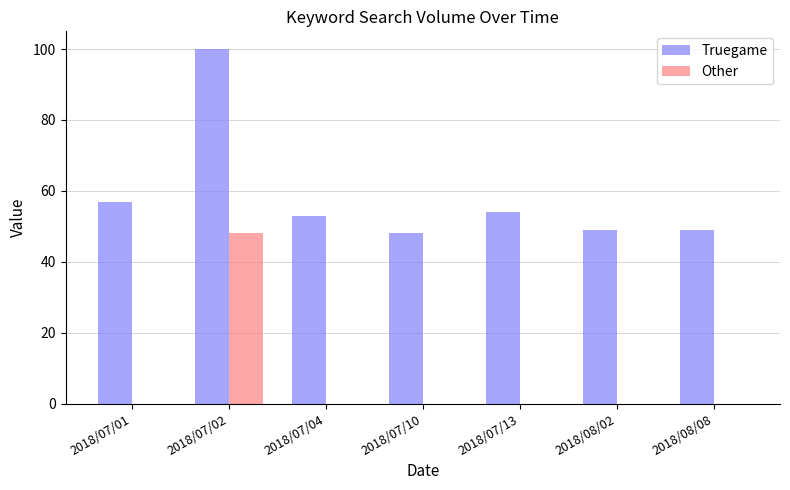

Where does the Truegame series first go above 53?

2018/07/01